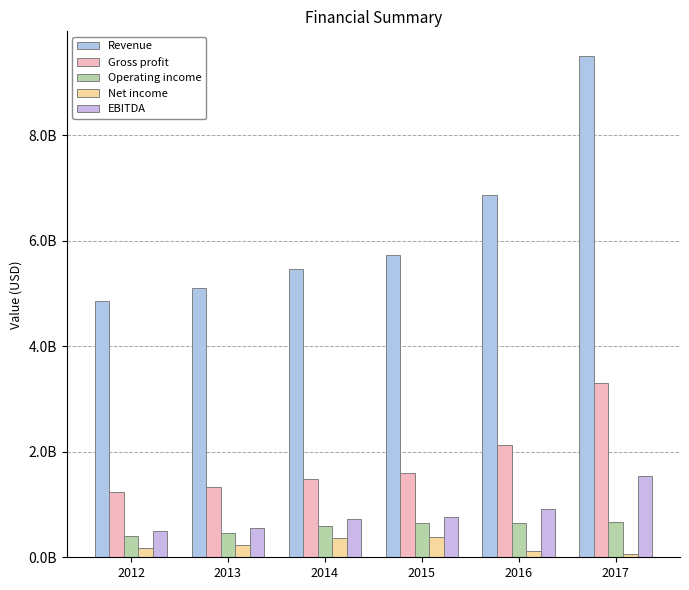

Are the bars grouped side by side (vs. stacked)?

Yes